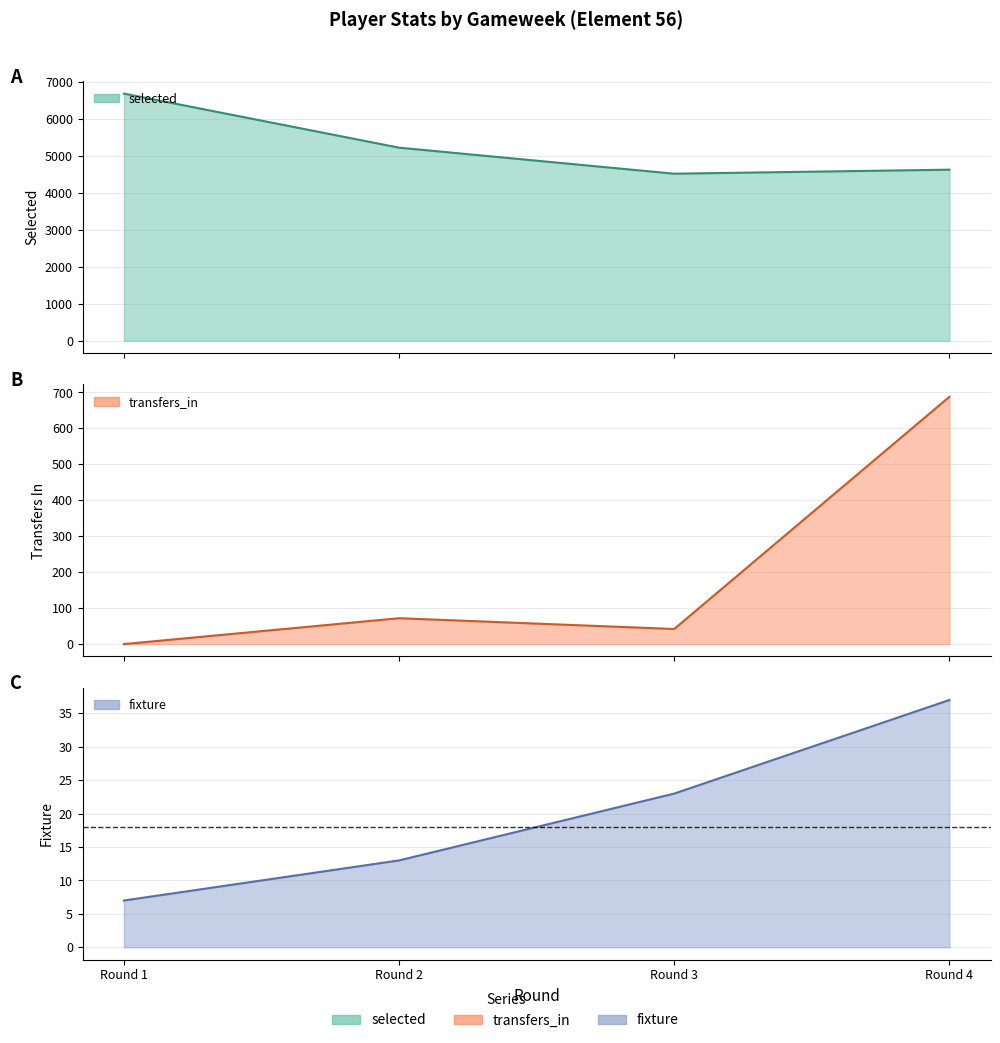

How many interior local peaks does the transfers_in series have?

1